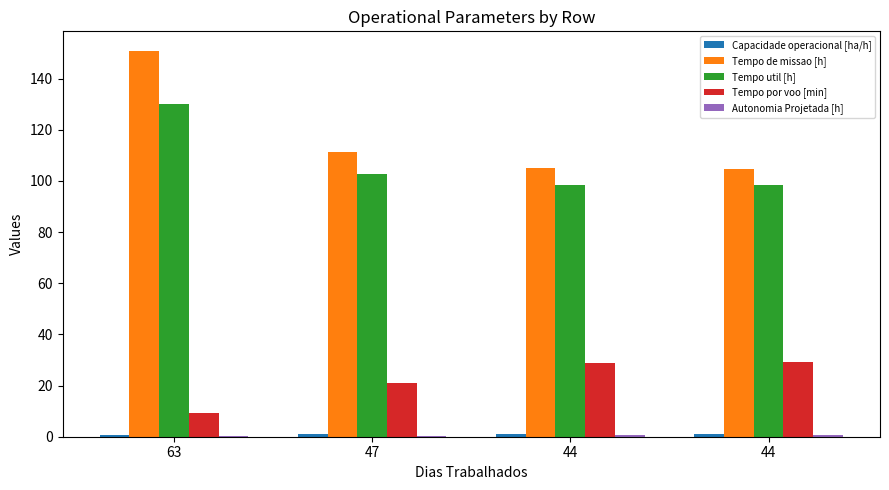

Between 44 and 47, which is larger?

44